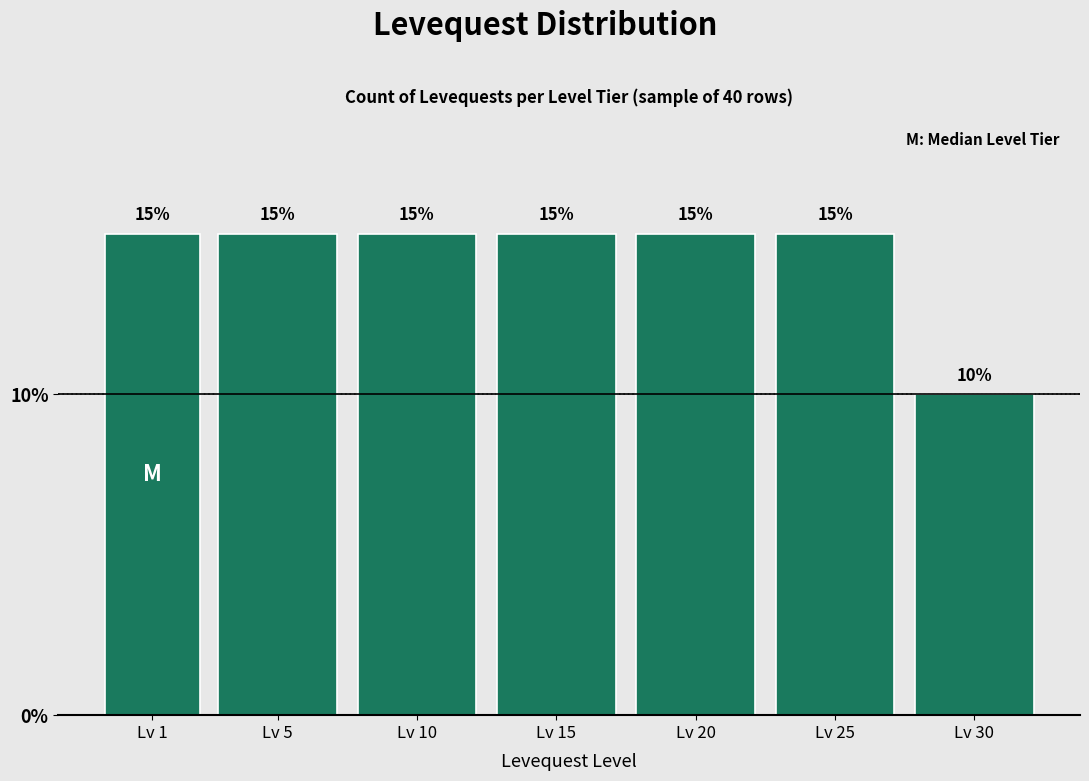

Reading left to right, transcribe all the data shown in this chart.

Lv 1=15	Lv 5=15	Lv 10=15	Lv 15=15	Lv 20=15	Lv 25=15	Lv 30=10